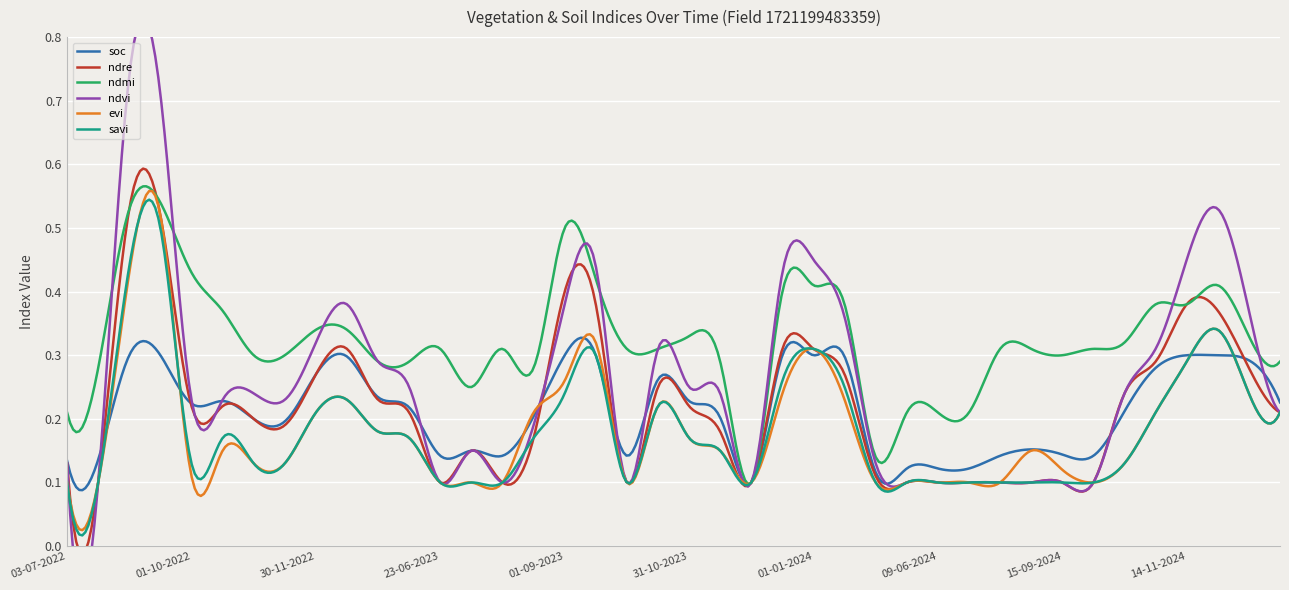

True or false: evi has a value of 0.2 at 15-12-2023.

True